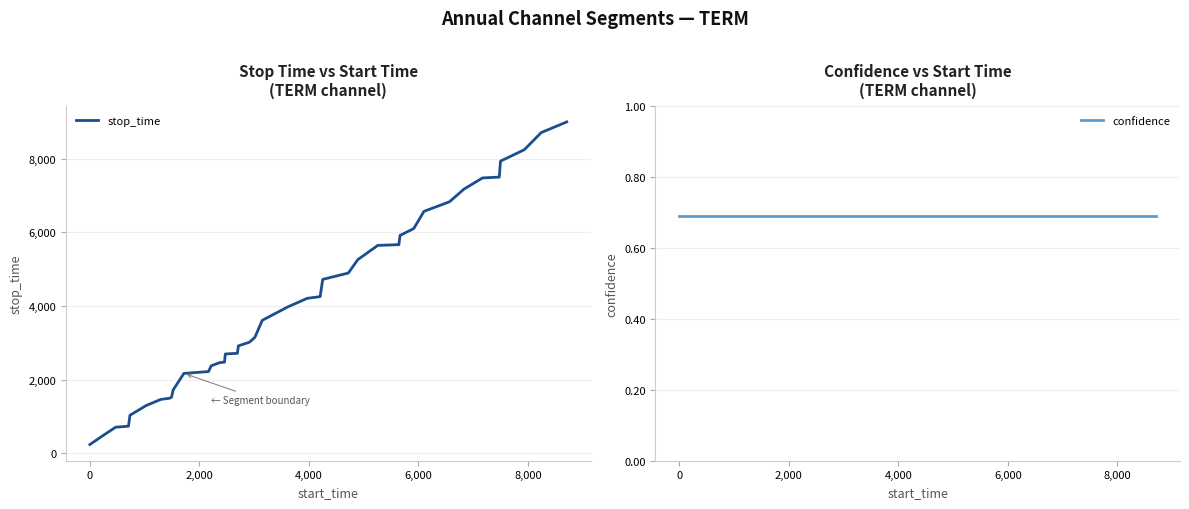

What is the lowest value of the stop_time series?

233